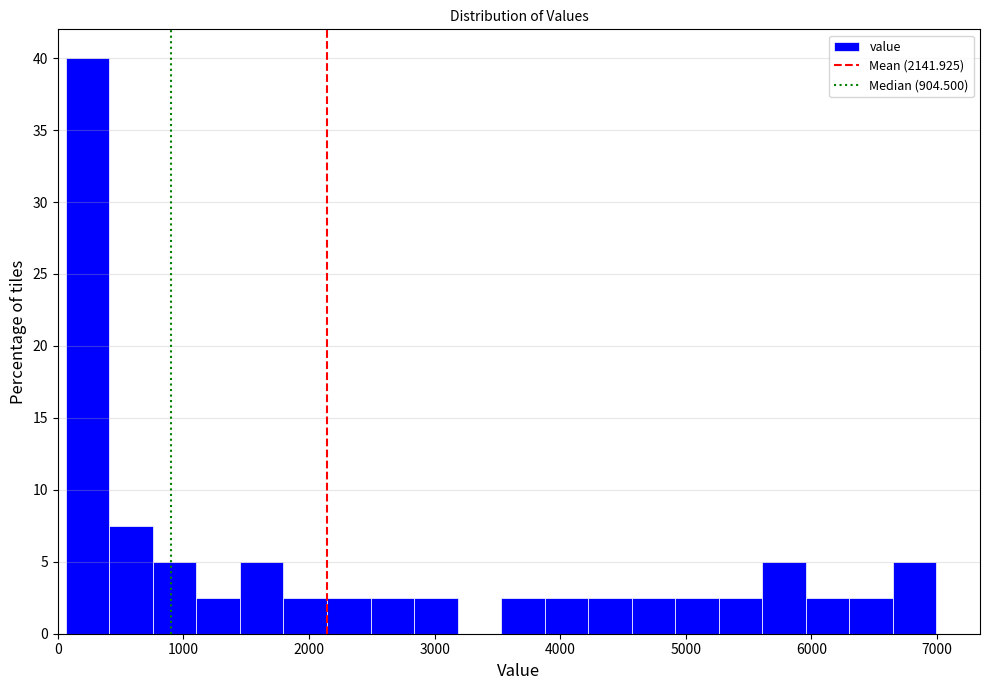

Around what value on the x-axis is the tallest bar? Give the approximate position of its centre, as read against the axis.

200